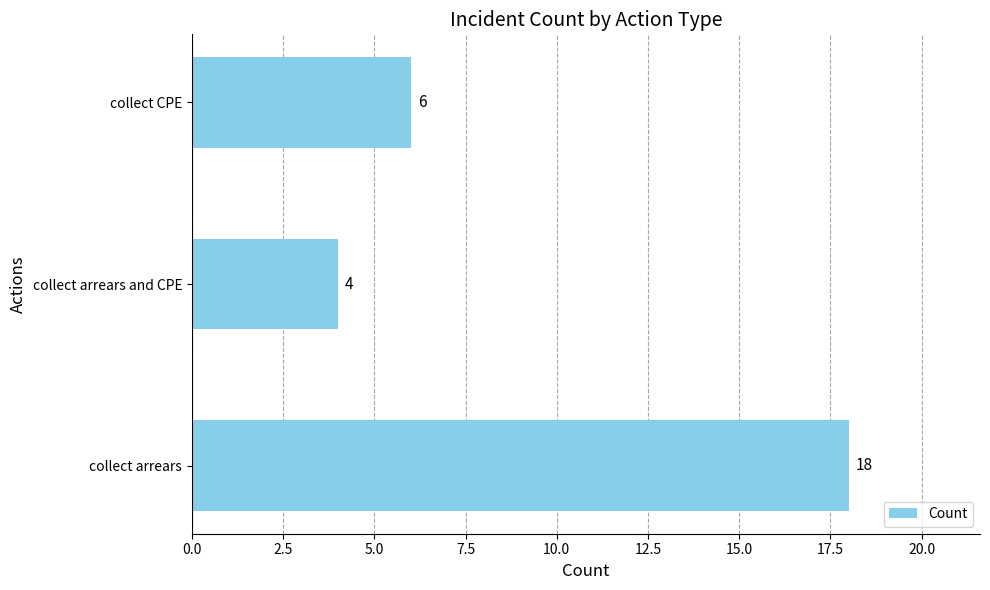

Reading top to bottom, transcribe all the data shown in this chart.

6	4	18